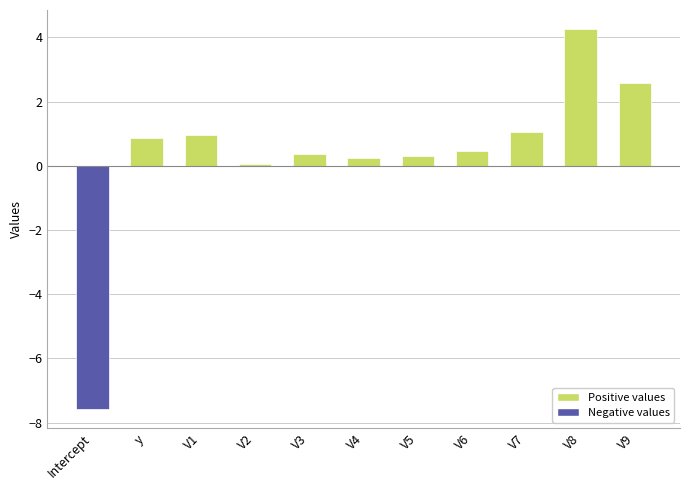

Between V7 and V5, which is larger?

V7